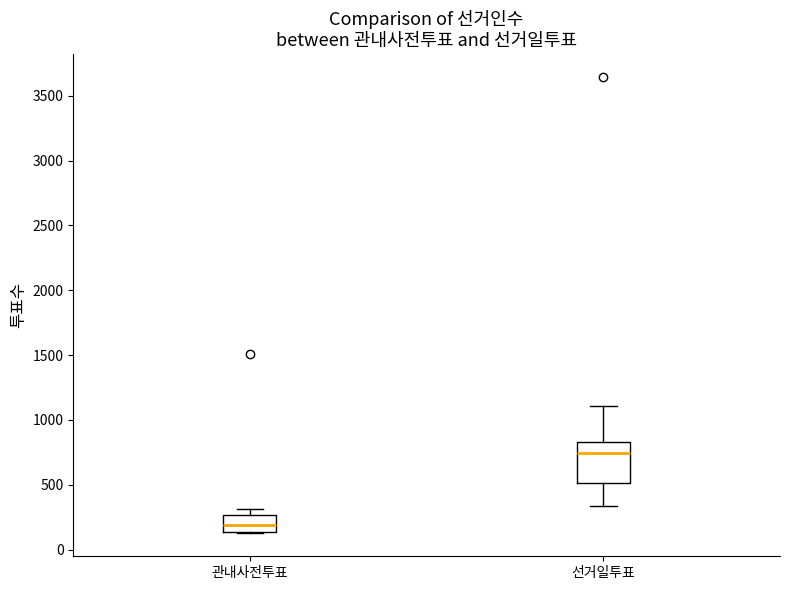

Reading left to right, read every box against the y-axis: the position of its median line, the range the box covers, and the ends of its whiskers. The values are not printed on the chart, so give them approximately, as read against the axis.

관내사전투표: median 200, box 150 to 250, whiskers 100 to 300
선거일투표: median 750, box 500 to 850, whiskers 350 to 1100